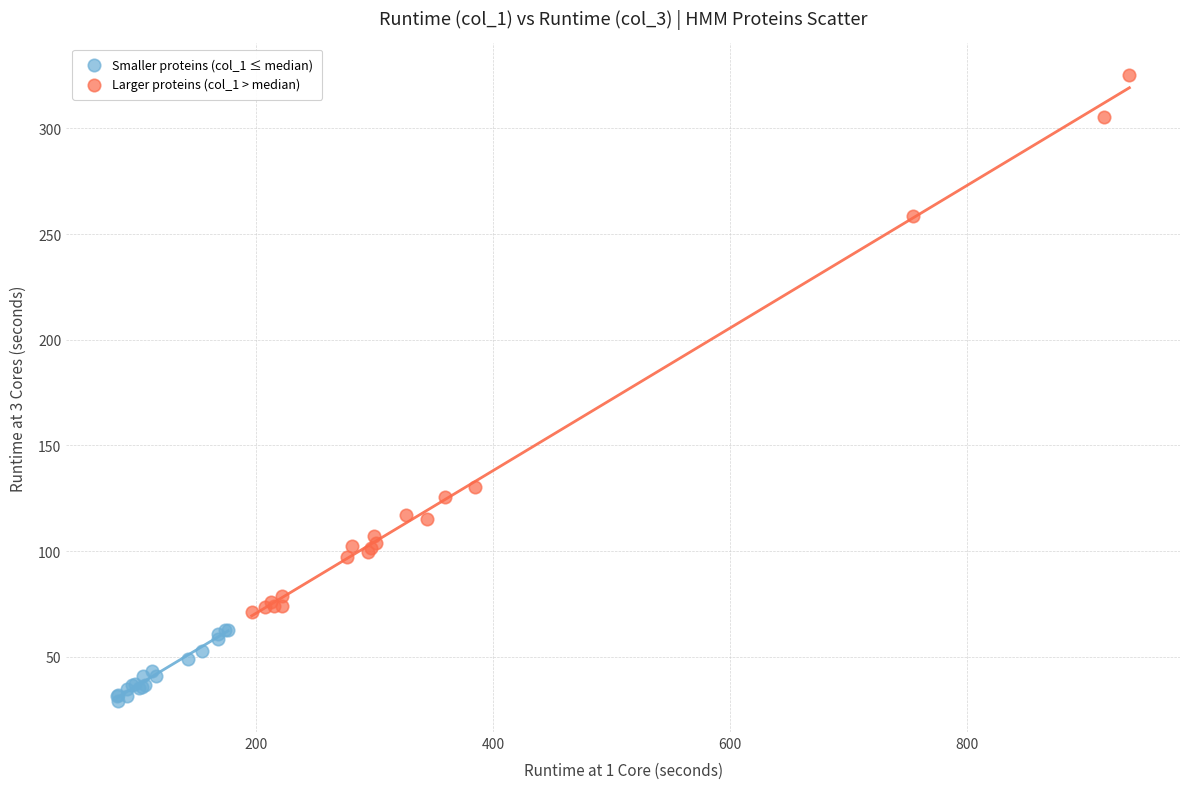

Which series reaches the minimum Y coordinate?

Smaller proteins (col_1 ≤ median)